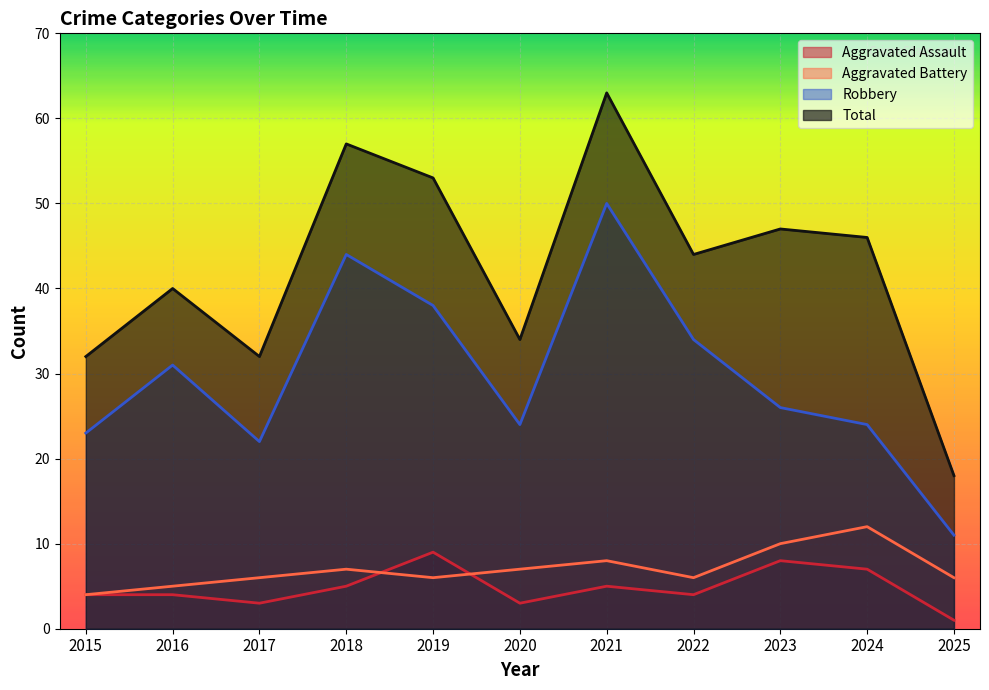

What is the maximum value shown in the chart?

63